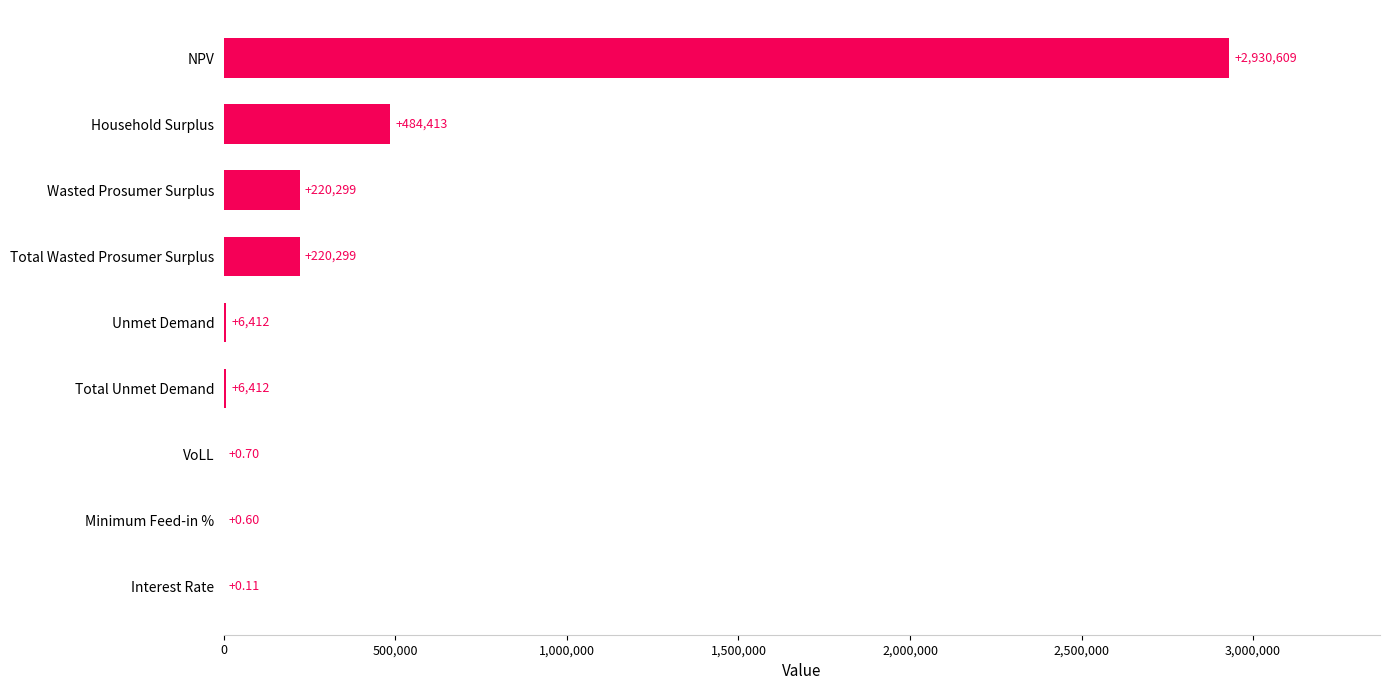

At which label is the value closest to 1465304?

Household Surplus